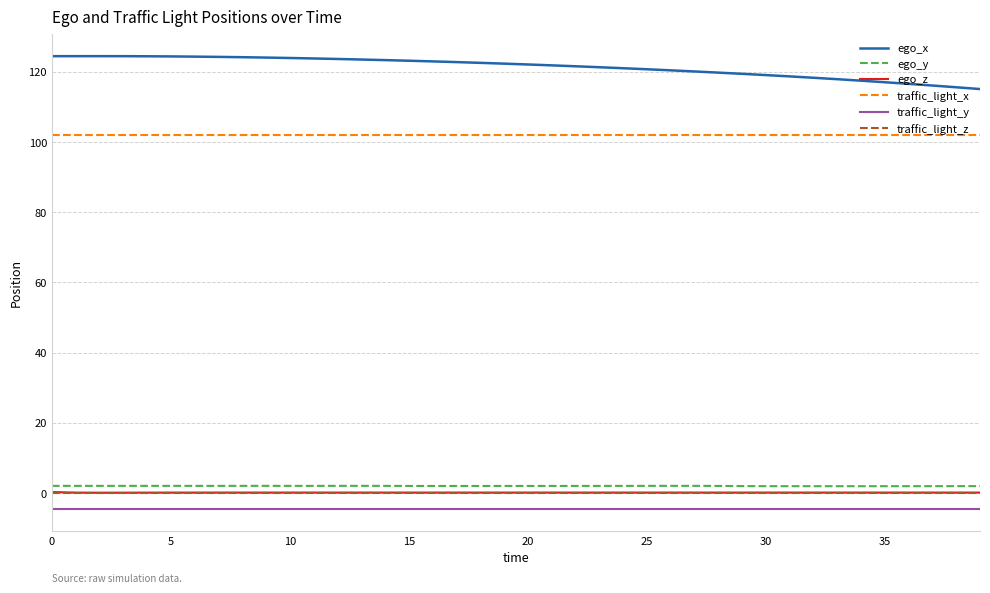

What are all the series names shown in the legend?

ego_x, ego_y, ego_z, traffic_light_x, traffic_light_y, traffic_light_z